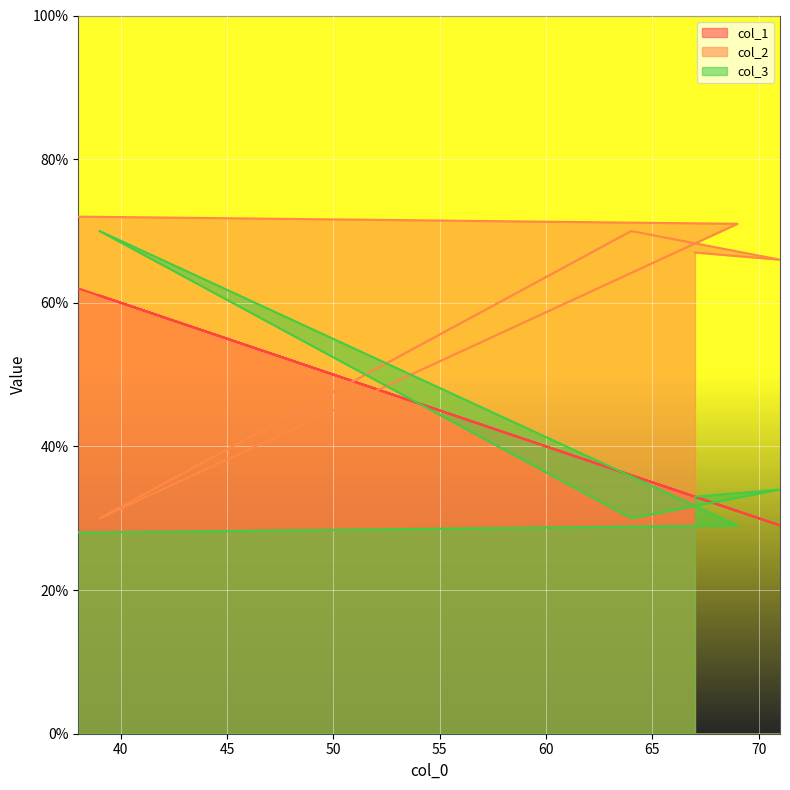

How many values in the col_3 series are below 33?

3